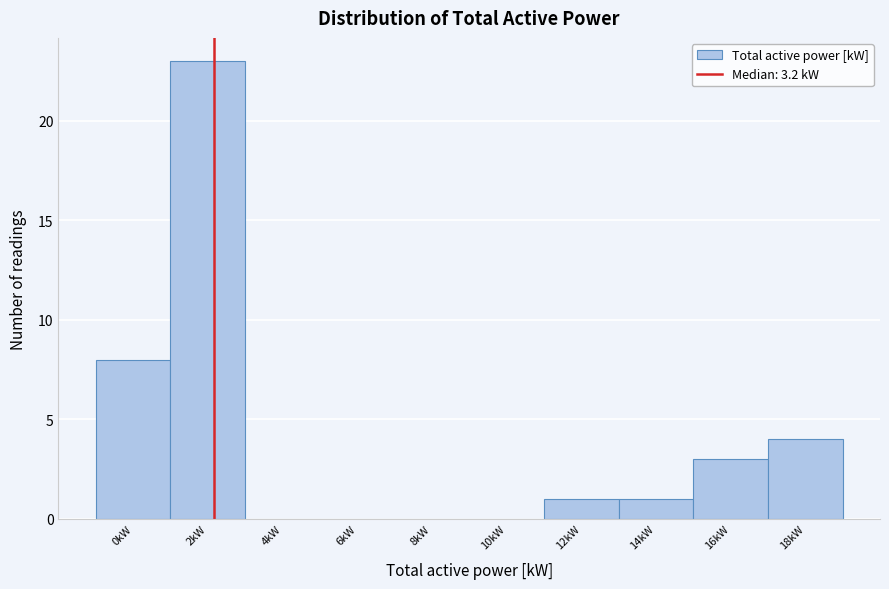

Reading right to left, extract all data points from this chart.

18kW=4	16kW=3	14kW=1	12kW=1	10kW=0	8kW=0	6kW=0	4kW=0	2kW=23	0kW=8